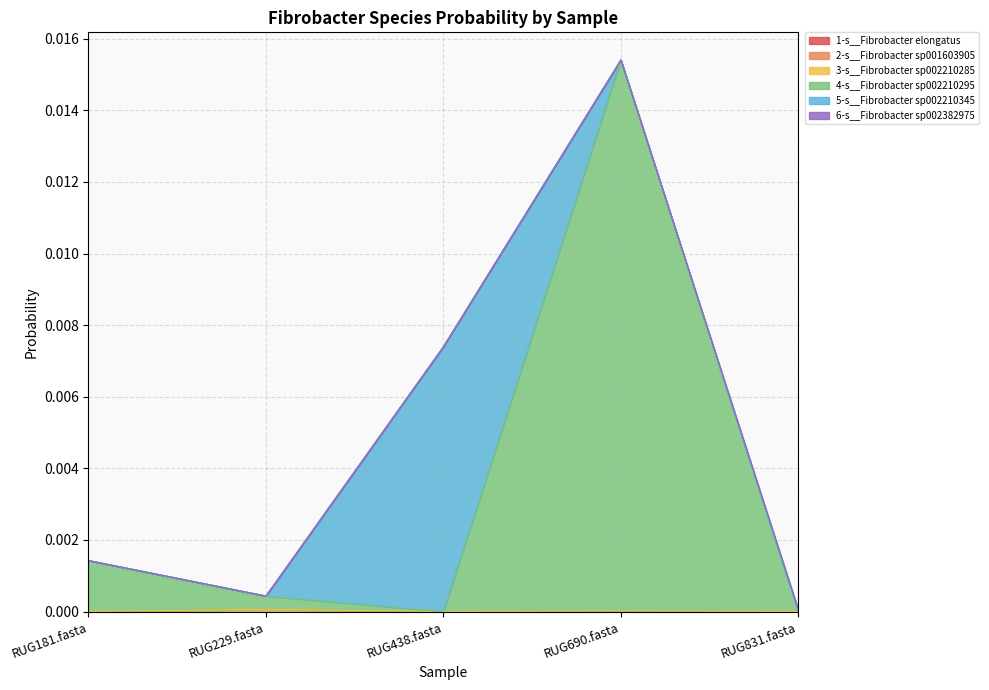

The 3-s__Fibrobacter sp002210285 series shows 0.0 at RUG438.fasta. True or false?

False